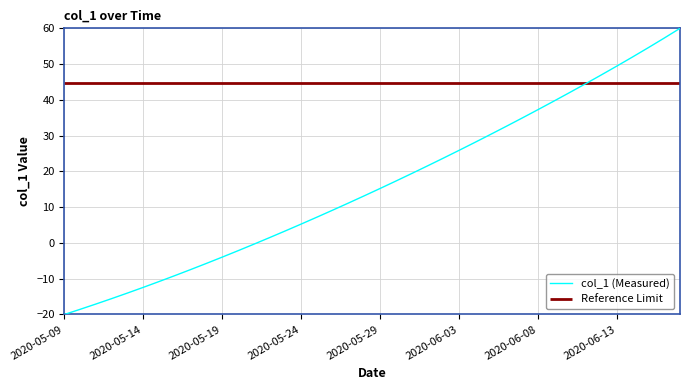

What is the maximum value for col_1 (Measured)?

60.0